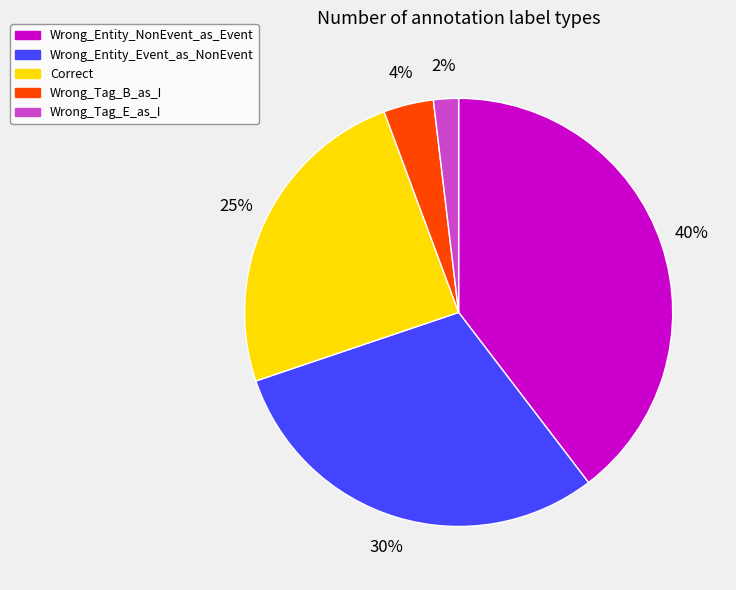

Rank the categories by value from lowest to highest.

Wrong_Tag_E_as_I, Wrong_Tag_B_as_I, Correct, Wrong_Entity_Event_as_NonEvent, Wrong_Entity_NonEvent_as_Event